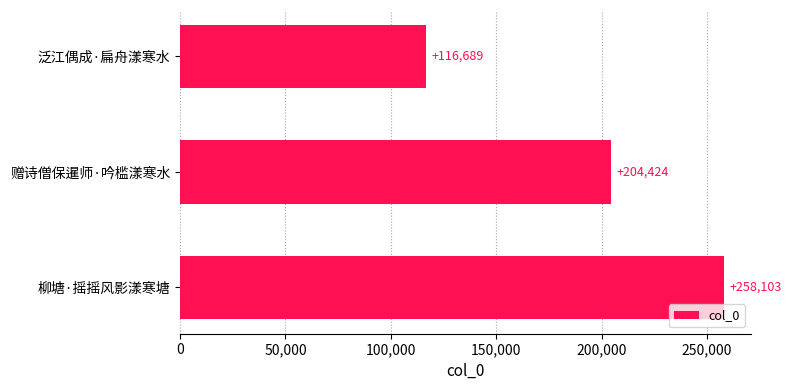

The value at 赠诗僧保暹师·吟槛漾寒水 is 204424. True or false?

True